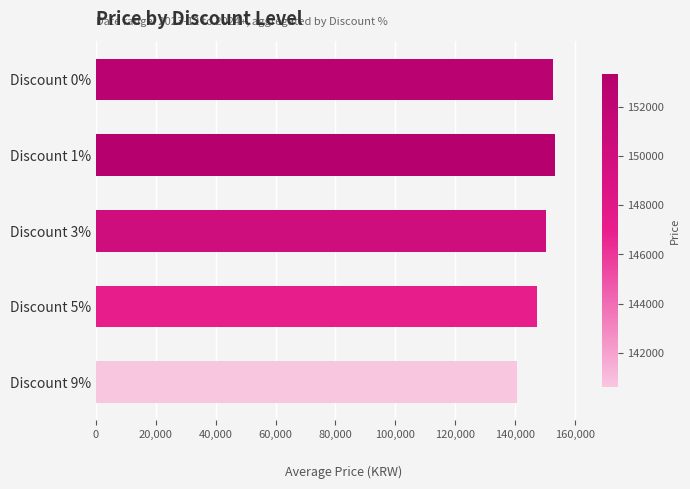

What is the ratio of the value at Discount 5% to the value at Discount 0%?

1.0